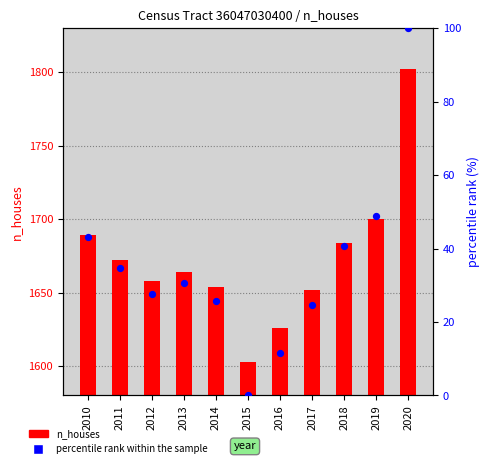

Which series reaches the maximum Y coordinate?

n_houses